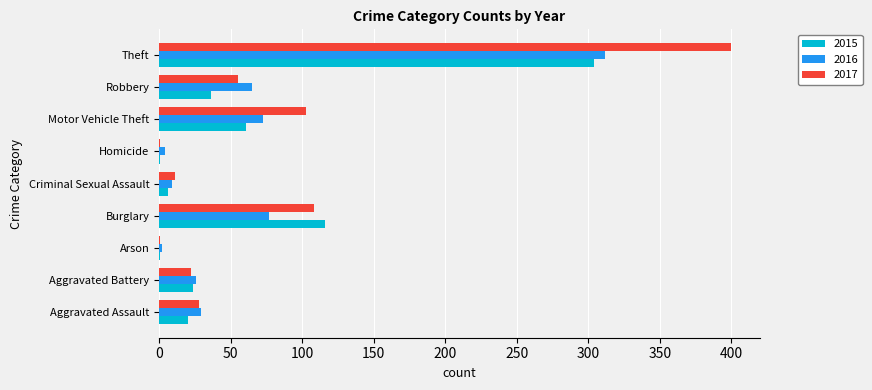

Is it true that 2016 equals 26 at Aggravated Battery?

True